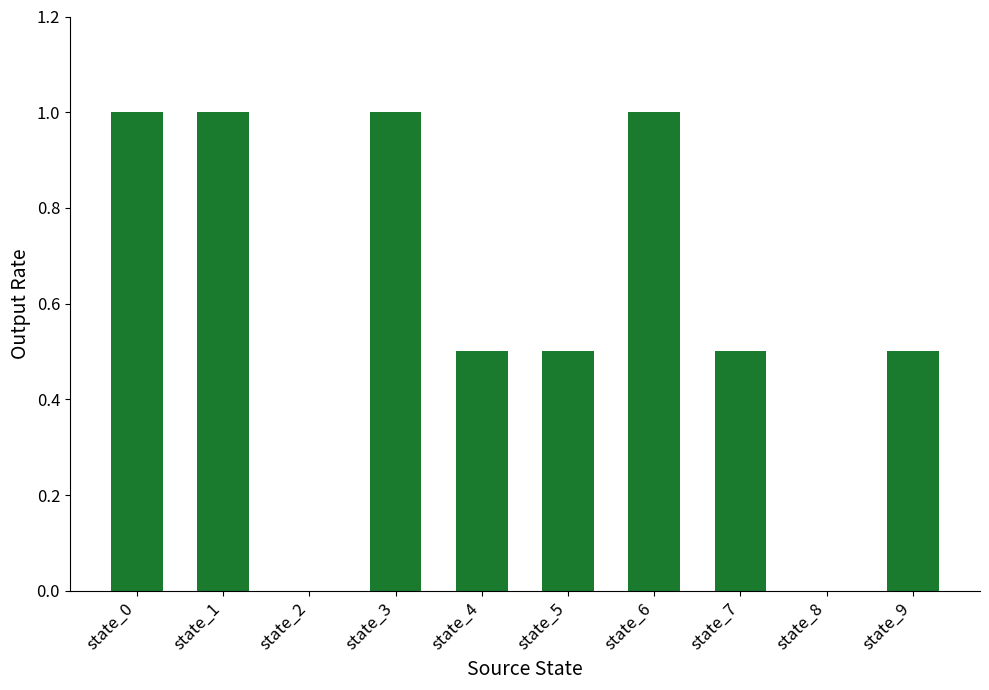

Reading left to right, what are all the values shown in this chart?

state_0=1.0	state_1=1.0	state_2=0.0	state_3=1.0	state_4=0.5	state_5=0.5	state_6=1.0	state_7=0.5	state_8=0.0	state_9=0.5